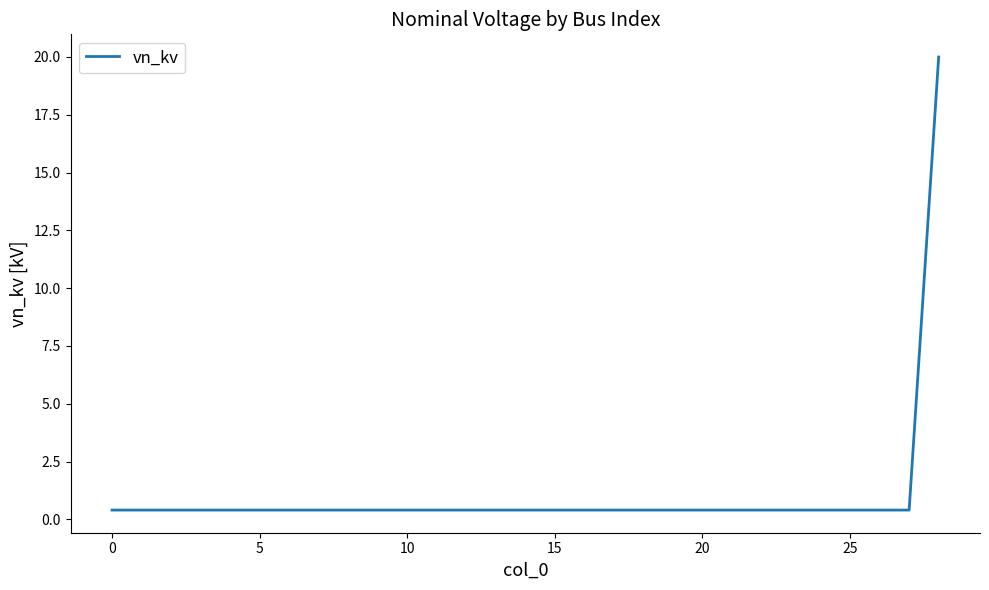

What is the maximum value shown in the chart?

20.0